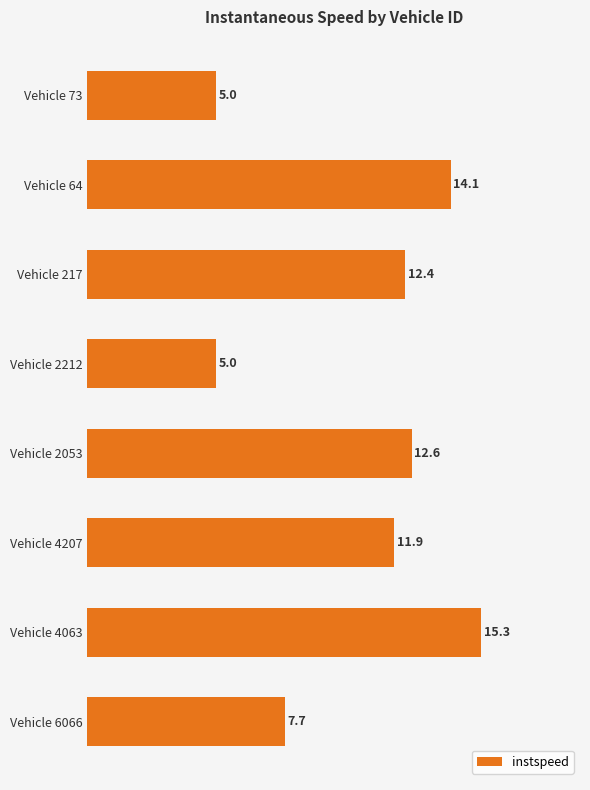

What is the minimum value shown in the chart?

5.0